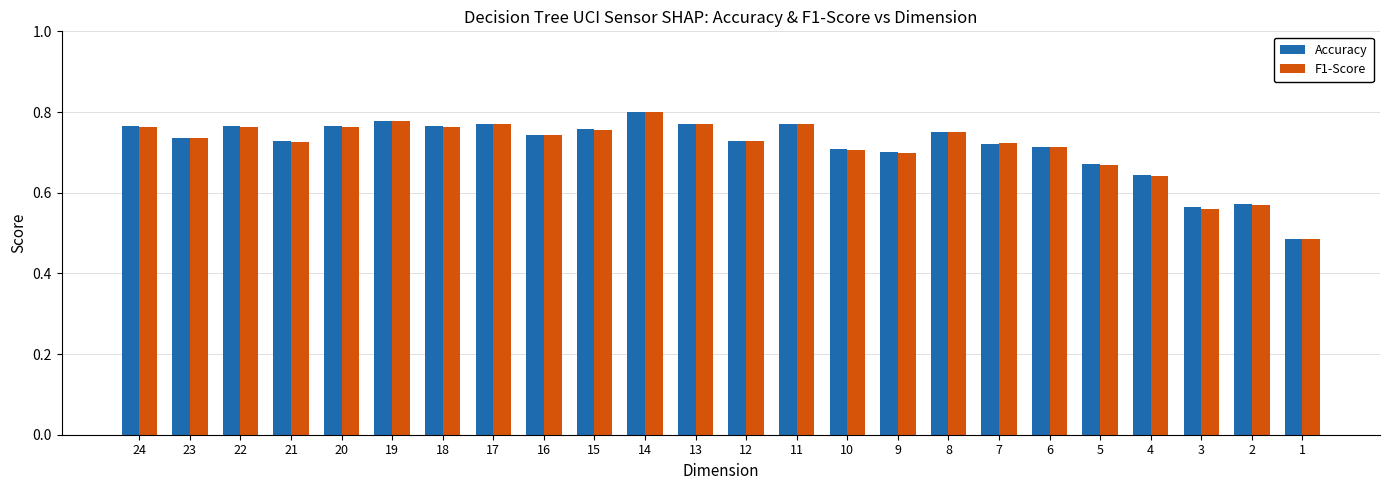

How many data points does each series have?

24